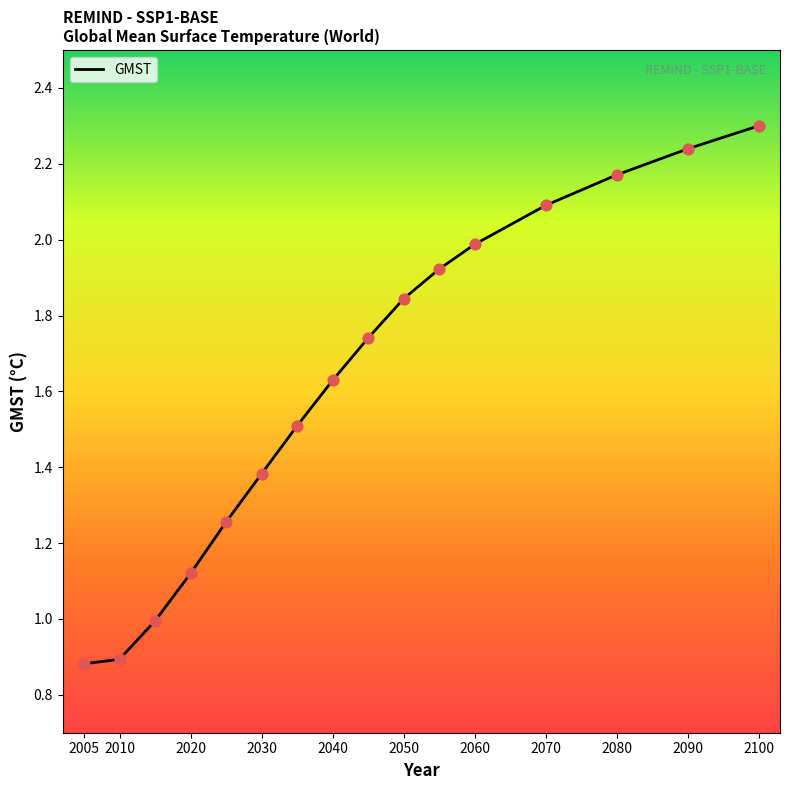

What is the greatest value displayed?

2.3